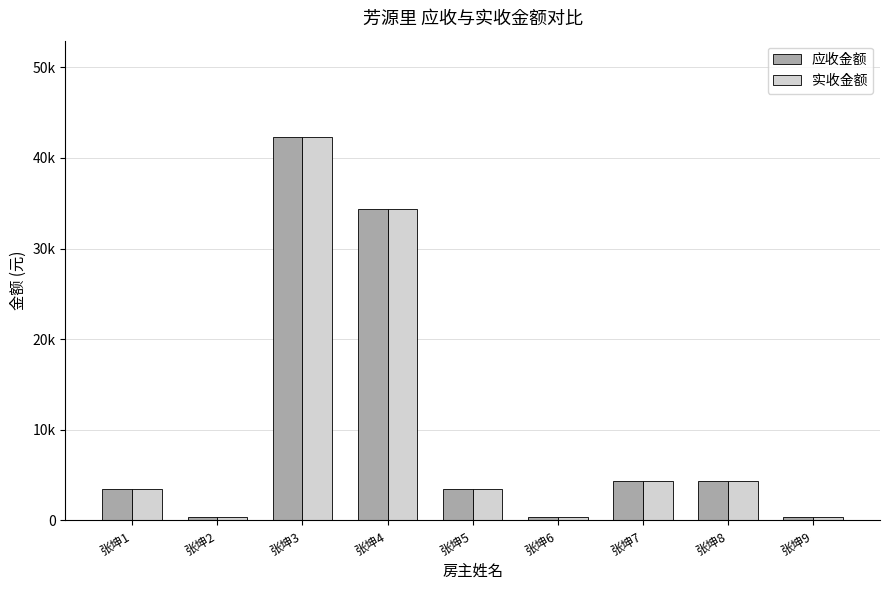

Does the chart contain any negative values?

No